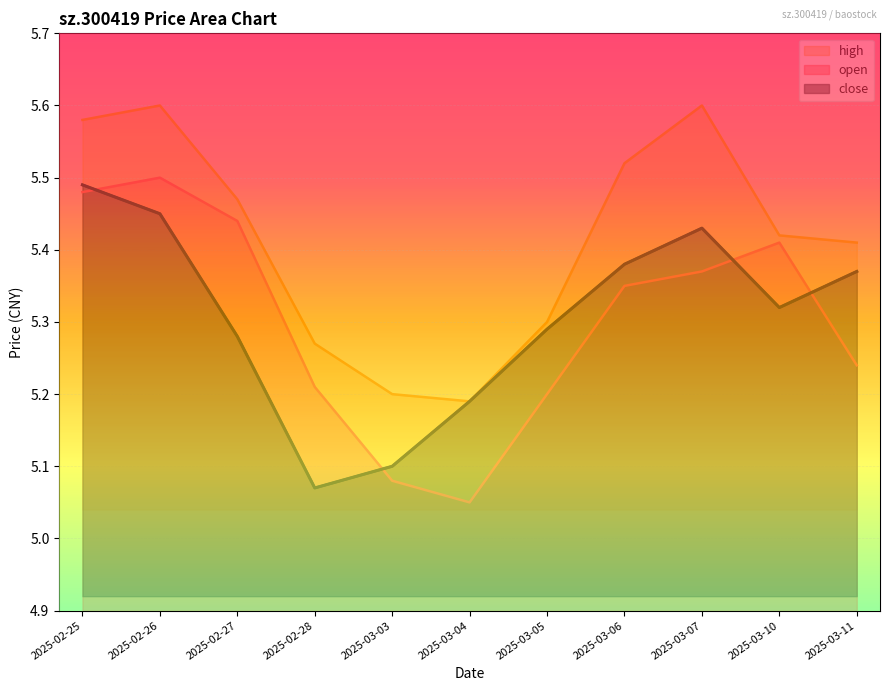

Which label corresponds to the smallest value in the chart?

2025-03-04